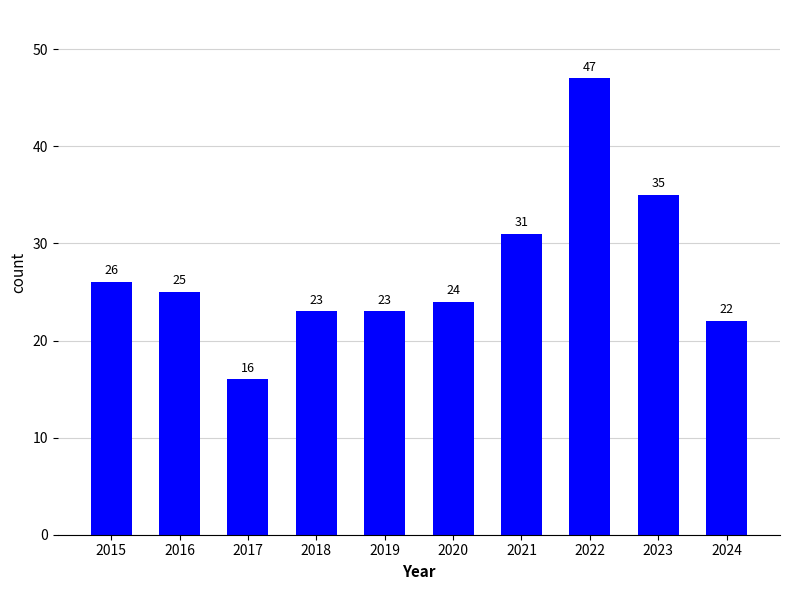

What is the value of the 4th bar from the left?

23